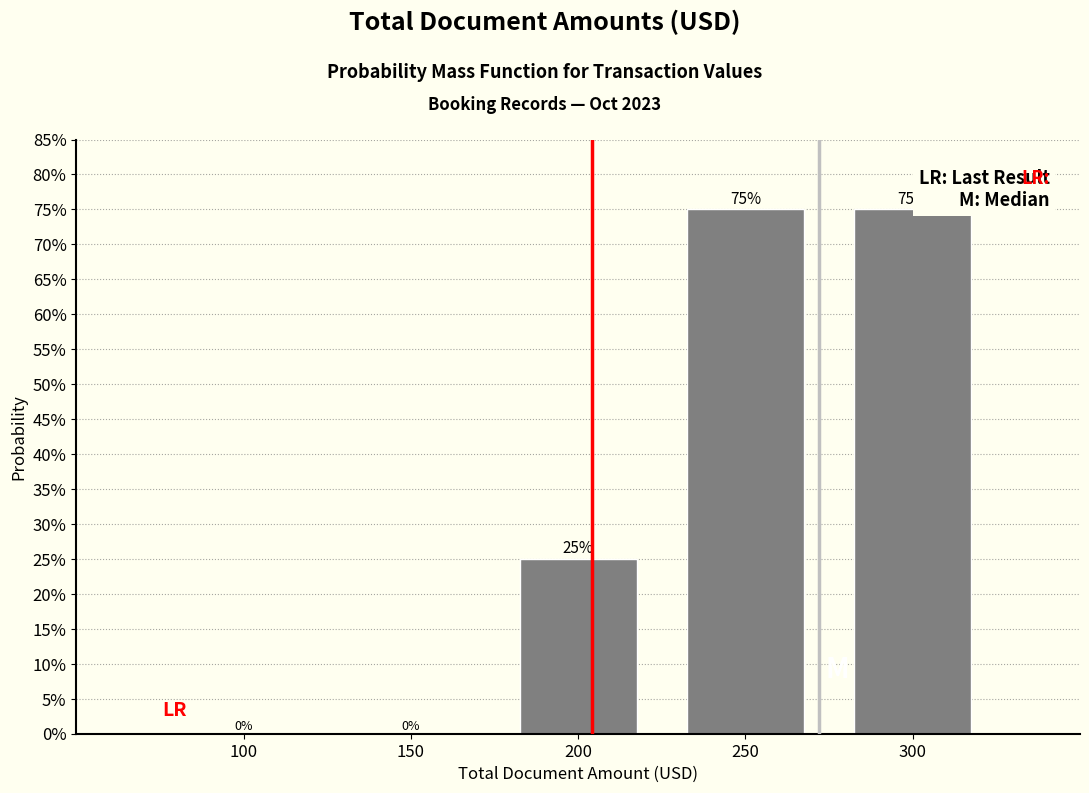

Reading right to left, what are all the values shown in this chart?

300=75	250=75	200=25	150=0	100=0